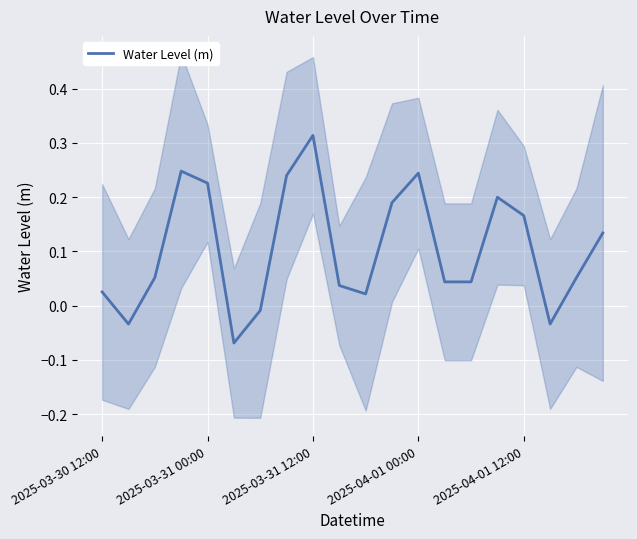

Is it true that the value at 2025-03-30 12:00 is 0.0?

True